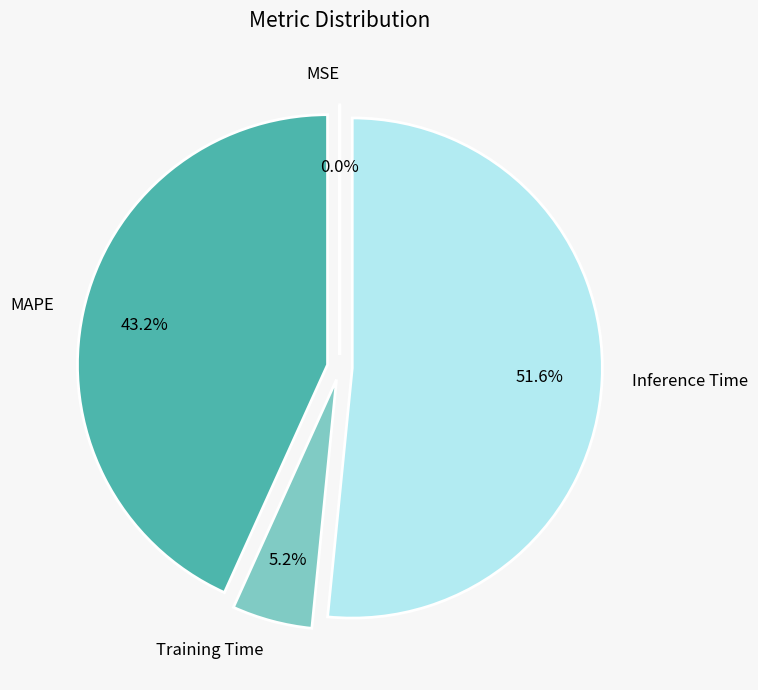

To the nearest percent, what is the difference between the largest and smallest slice percentages?

52%